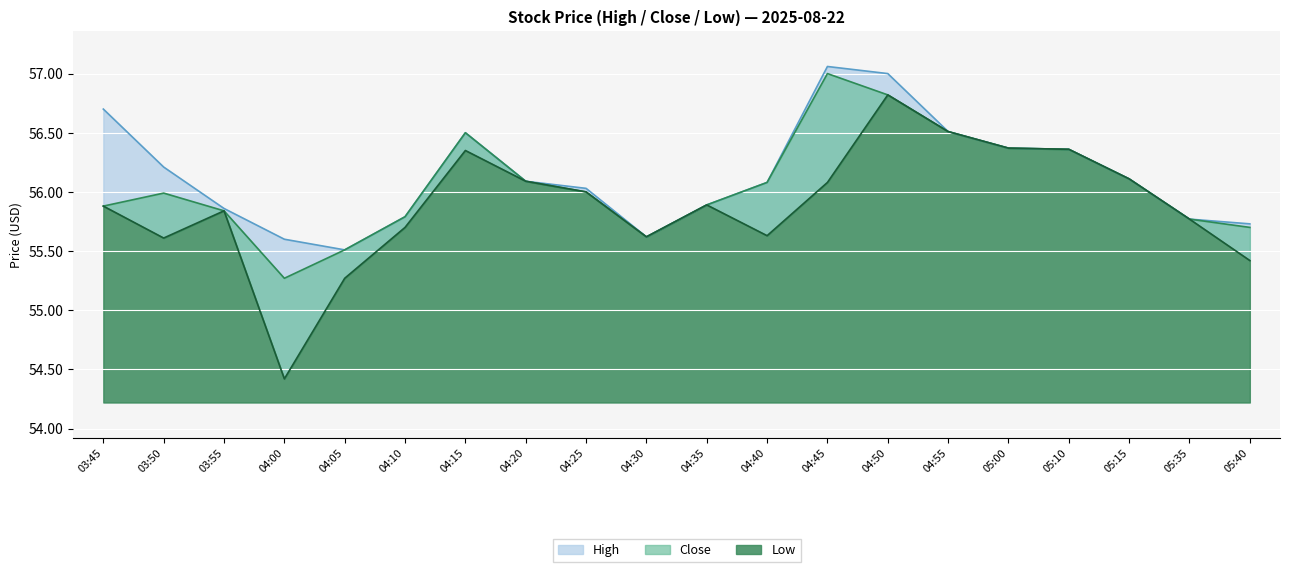

What is the label of the 17th point from the left?

05:10